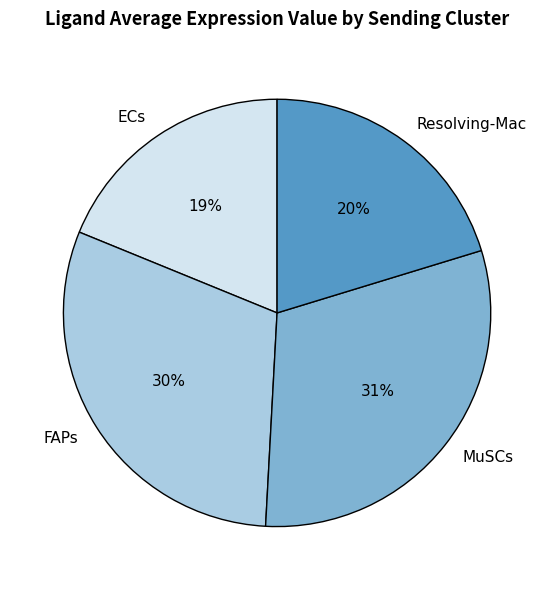

Is there any slice that represents more than half of the pie?

No